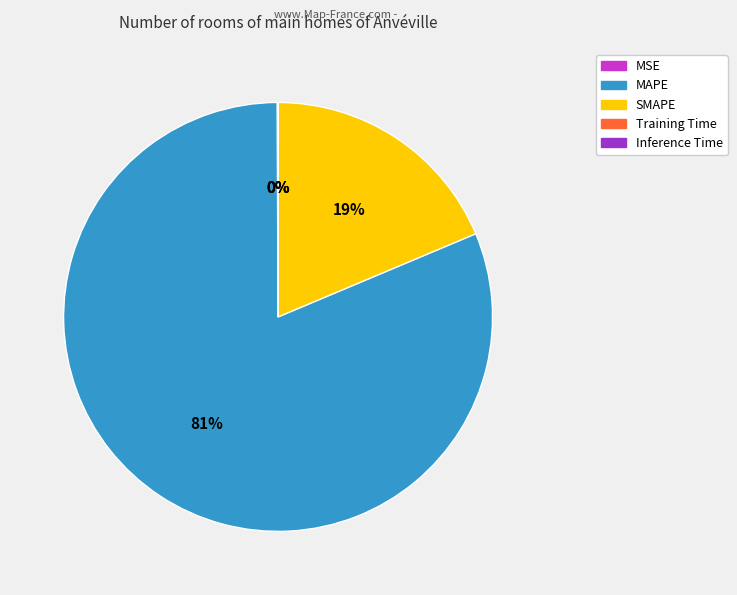

Is it true that SMAPE is 6% of the pie?

False